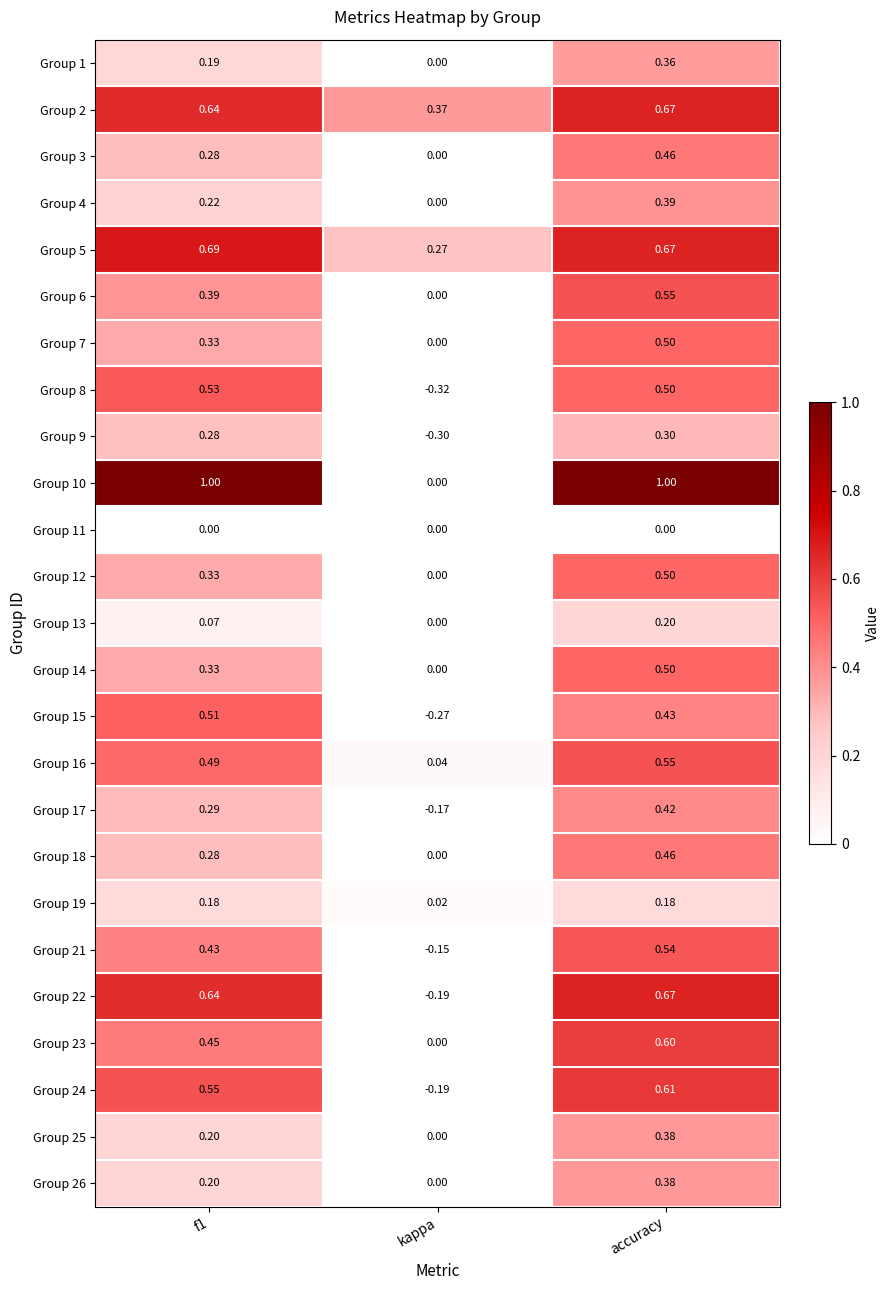

Which series has the largest total across all categories?

Group 10